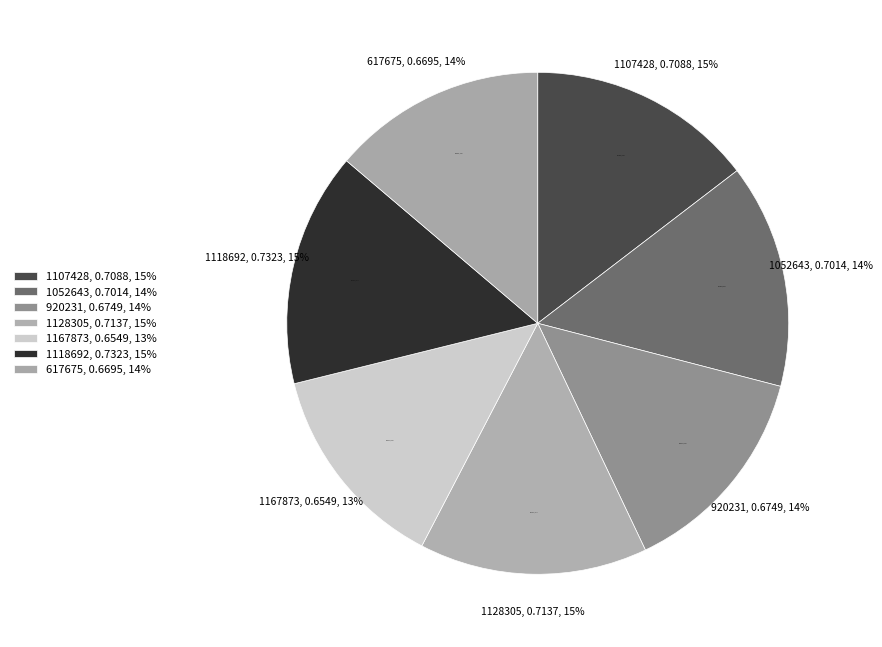

Is 920231 the majority of the pie?

No